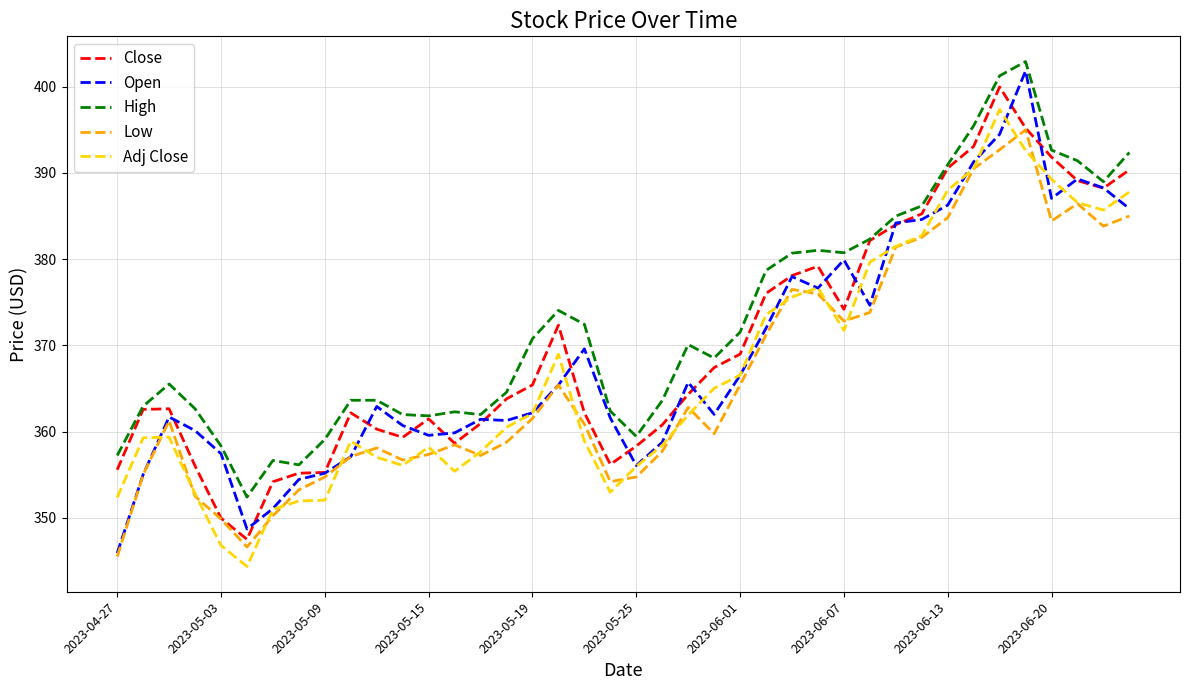

What is the maximum value for Open?

401.8